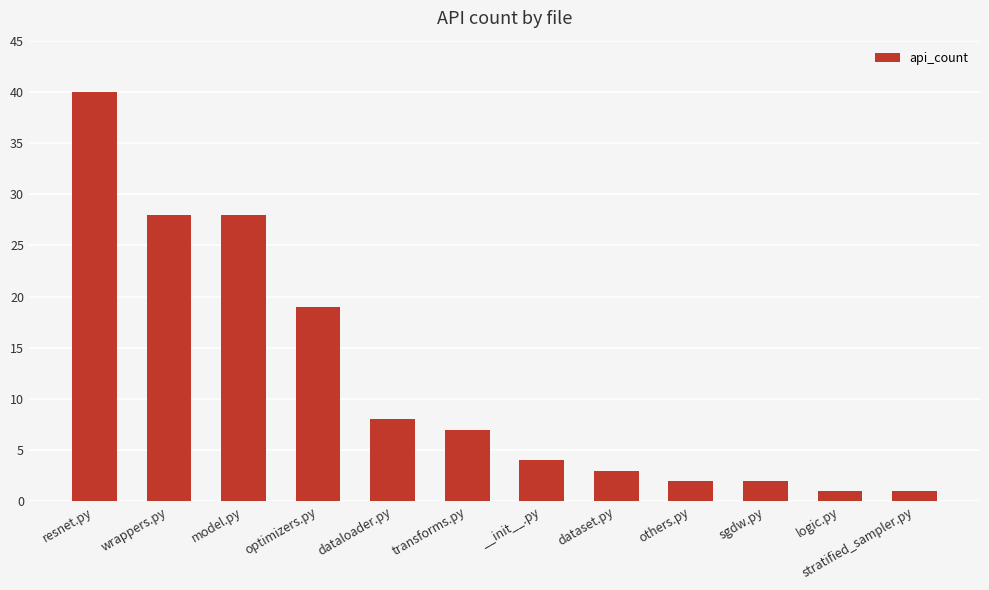

The value at logic.py is 1. True or false?

True